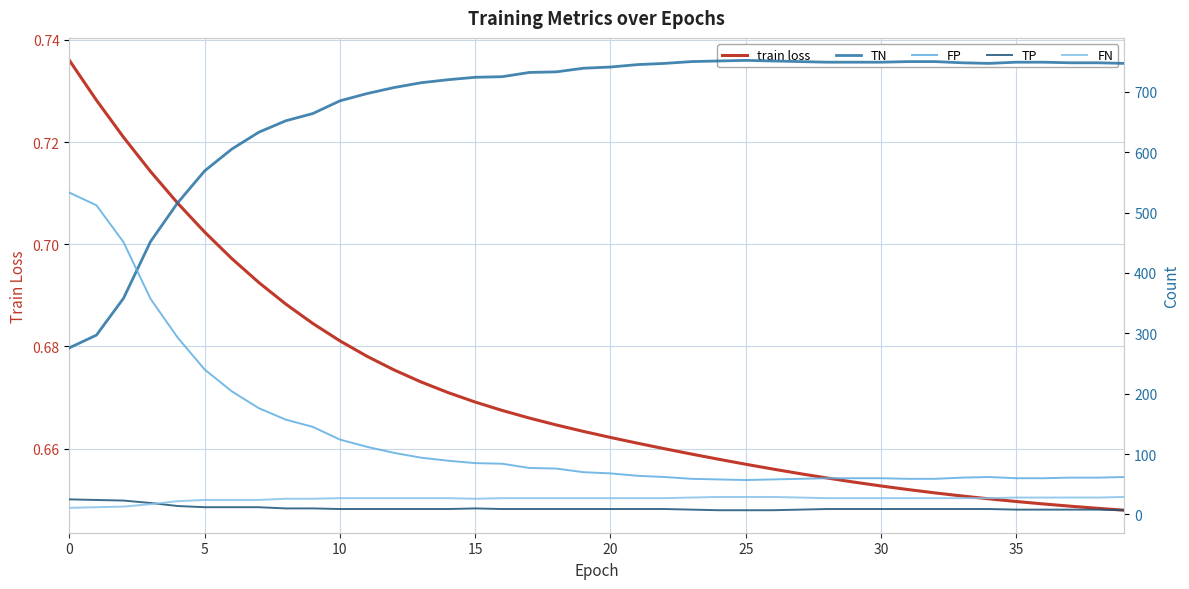

What is the minimum value for FN?

11.0